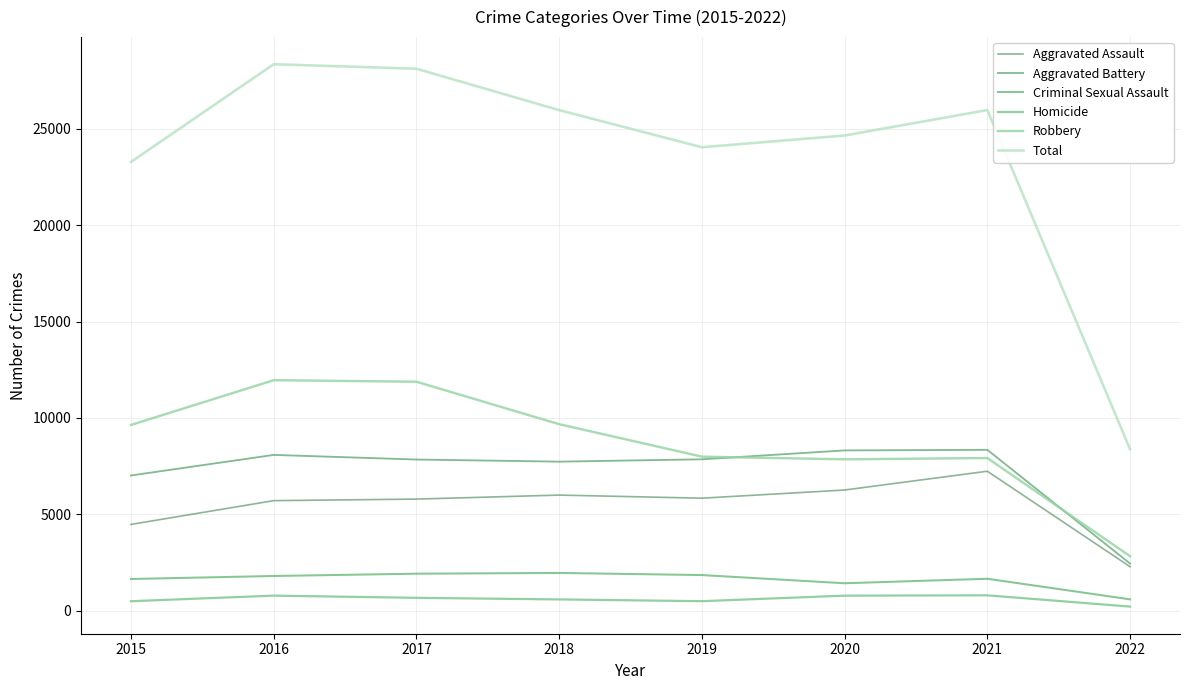

The Total series shows 8893 at 2020. True or false?

False